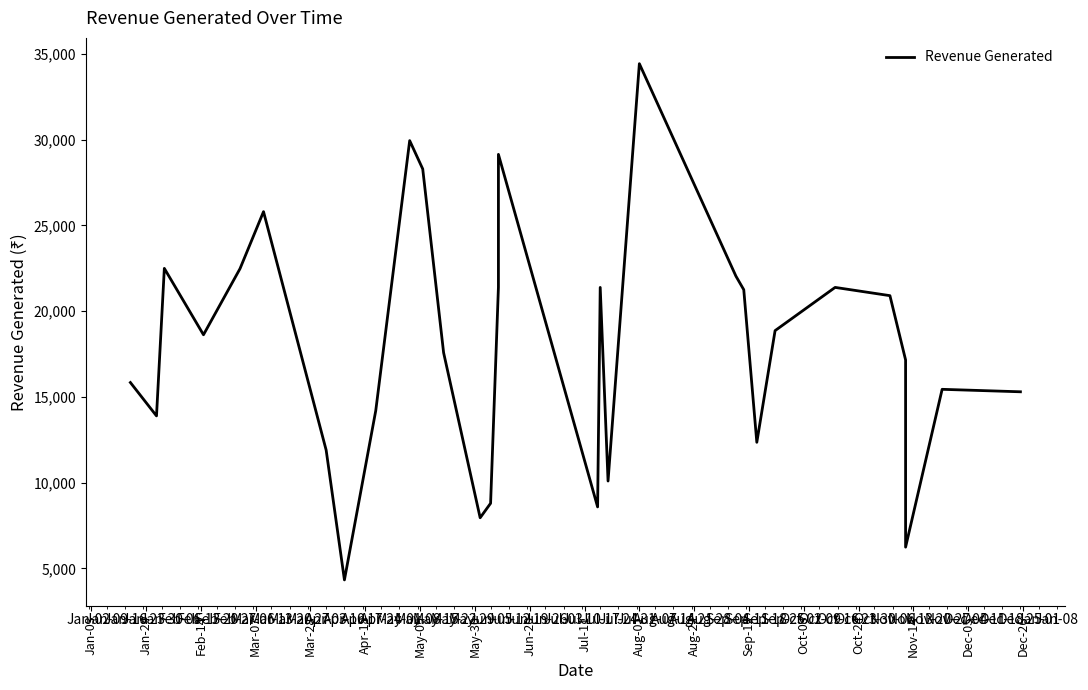

How many interior local peaks (higher than both neighbors) does the data have?

8